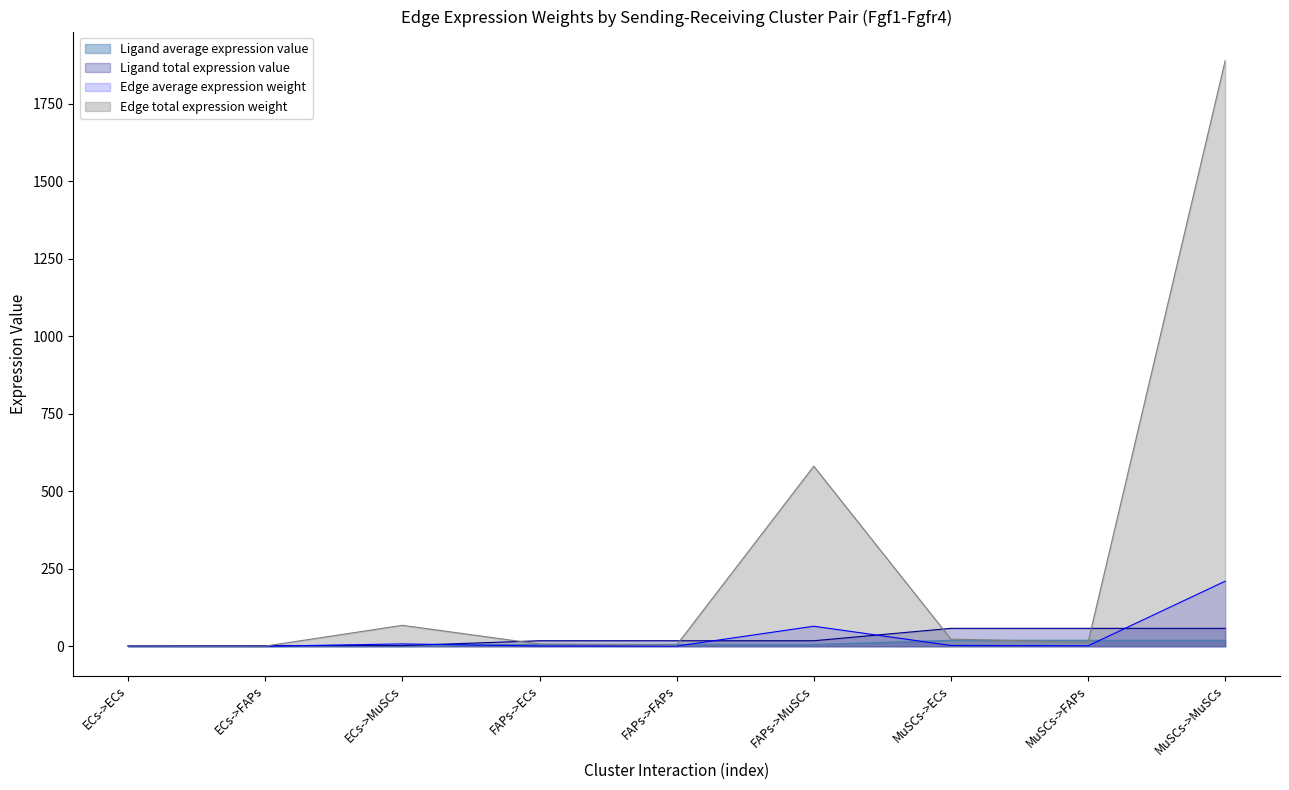

Where does the Ligand total expression value series first go above 17?

FAPs->ECs